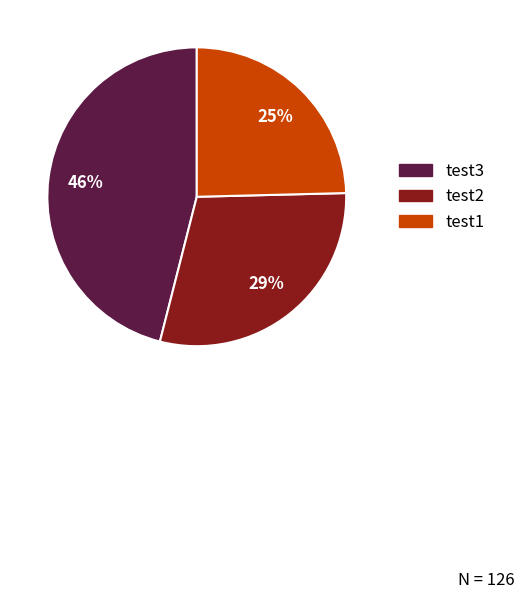

To the nearest percent, what percentage of the pie is test2?

29%